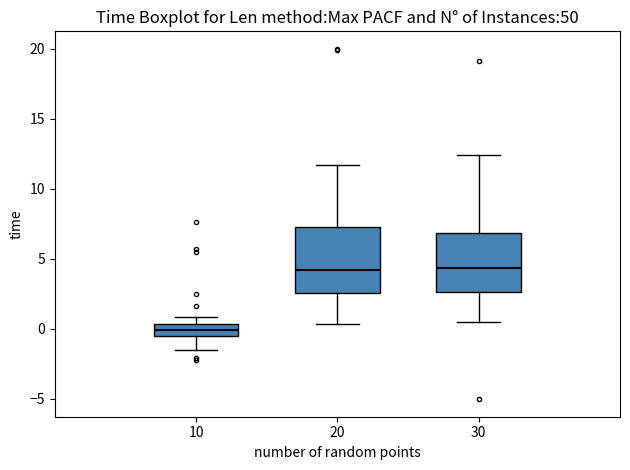

Reading left to right, read every box against the y-axis: the position of its median line, the range the box covers, and the ends of its whiskers. The values are not printed on the chart, so give them approximately, as read against the axis.

10: median 0.0, box -0.5 to 0.5, whiskers -1.5 to 1.0
20: median 4.0, box 2.5 to 7.0, whiskers 0.5 to 11.5
30: median 4.5, box 2.5 to 7.0, whiskers 0.5 to 12.5